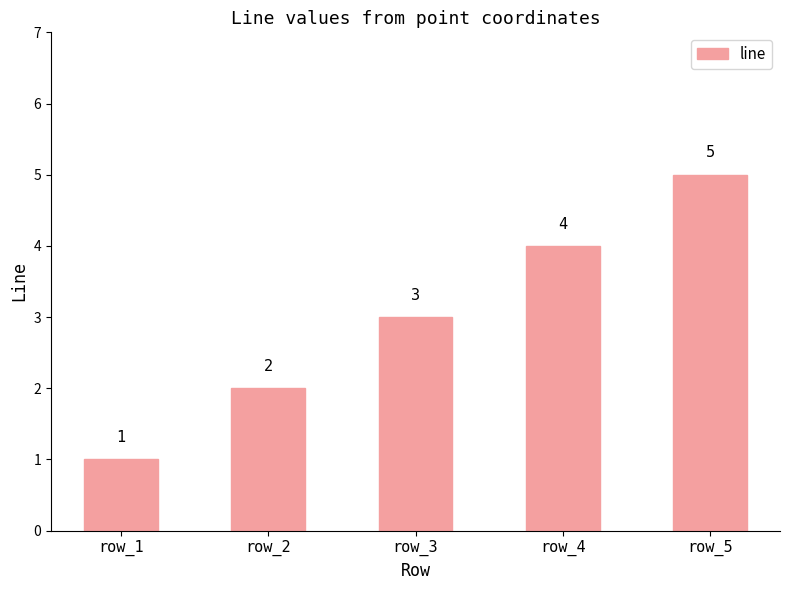

Which has a higher value, row_2 or row_4?

row_4